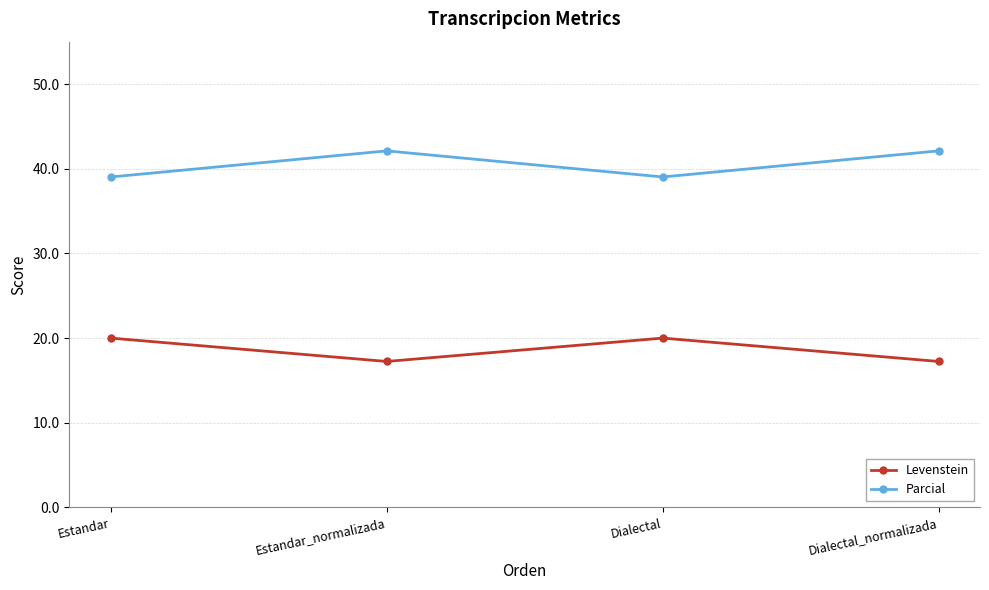

What is the spread (max minus min) of values at Estandar?

19.0